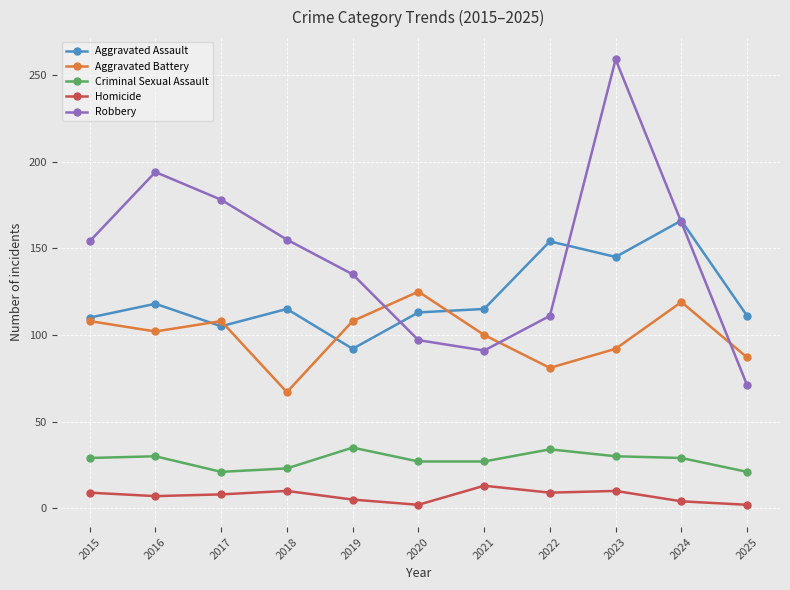

At which label does Robbery reach its peak?

2023